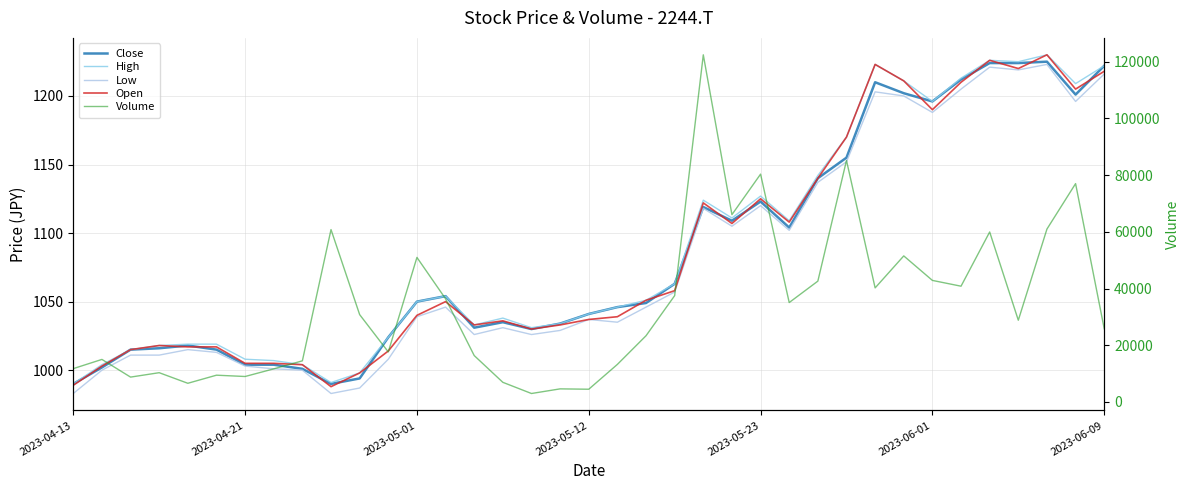

True or false: Low has a value of 983 at 9.

True